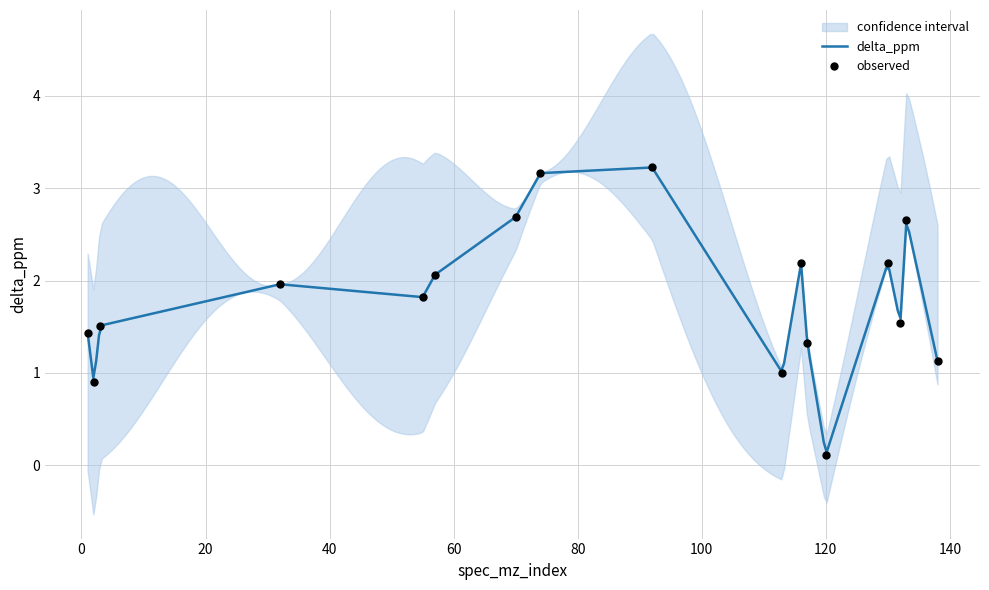

What is the highest value of the delta_ppm series?

3.2